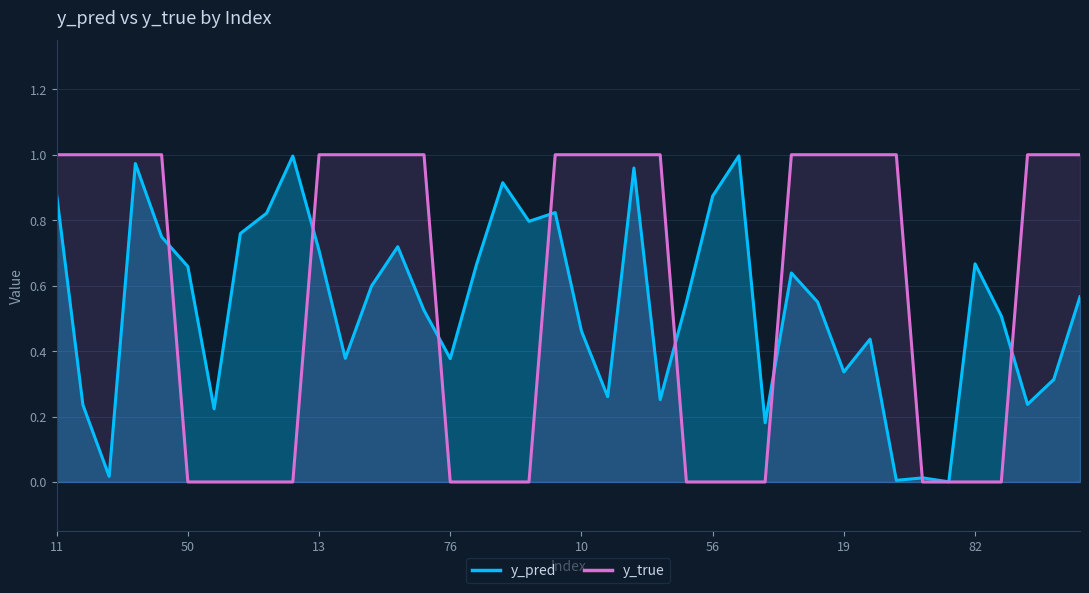

Is it true that y_pred equals 1.0 at 35?

False